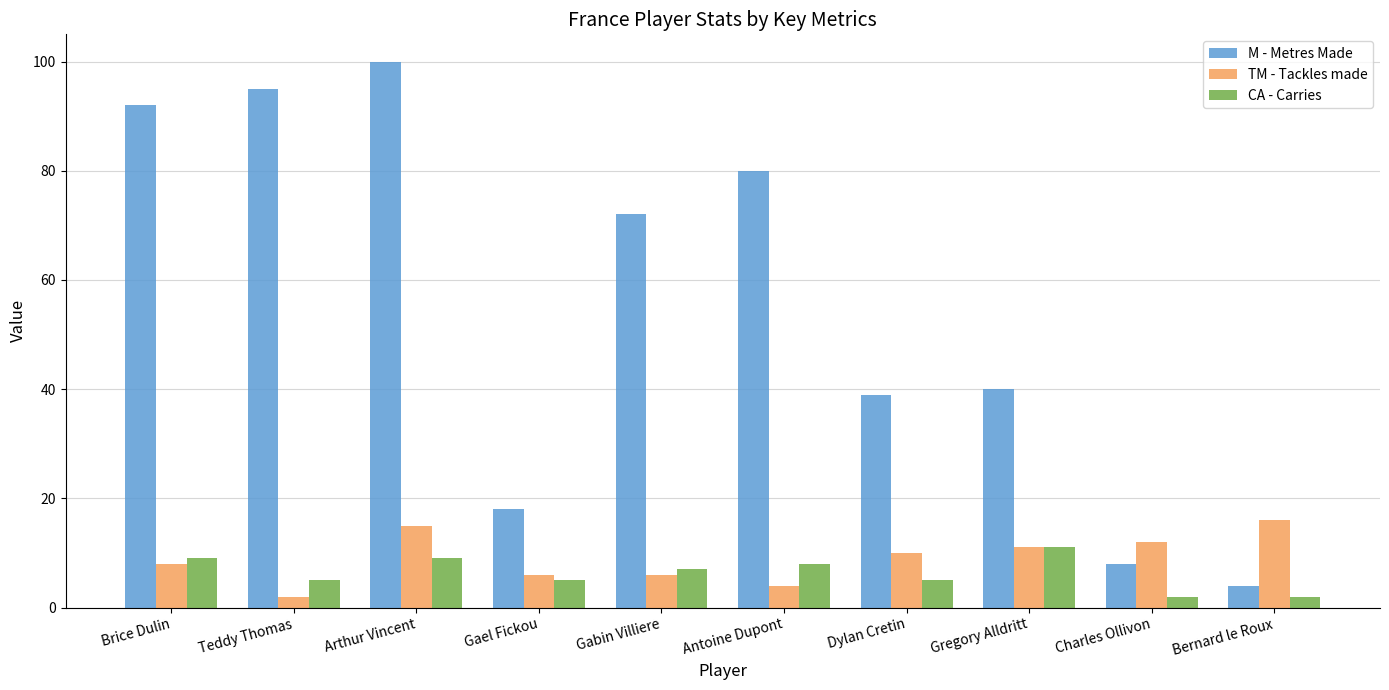

What is the lowest value of the TM - Tackles made series?

2